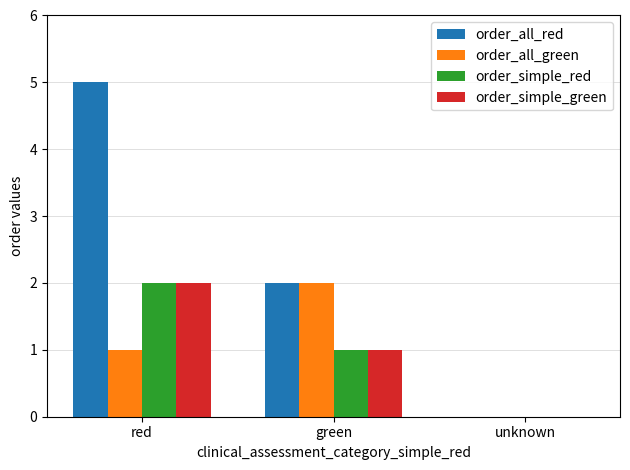

At which label is order_simple_green closest to 1?

green